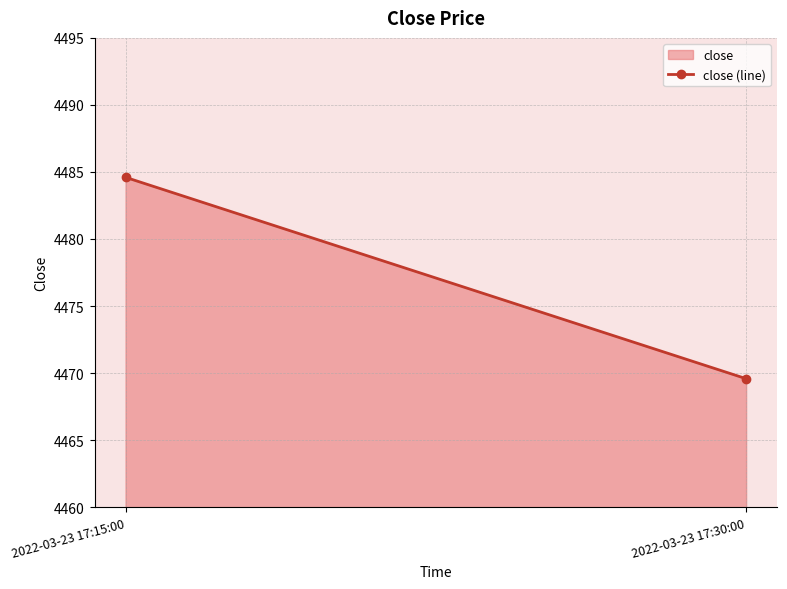

How many categories are shown in the chart?

2